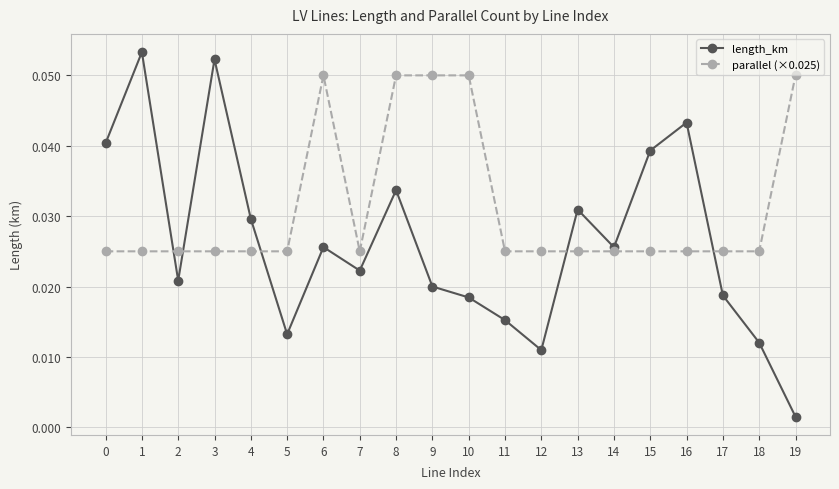

Which series has the largest range (max minus min)?

length_km